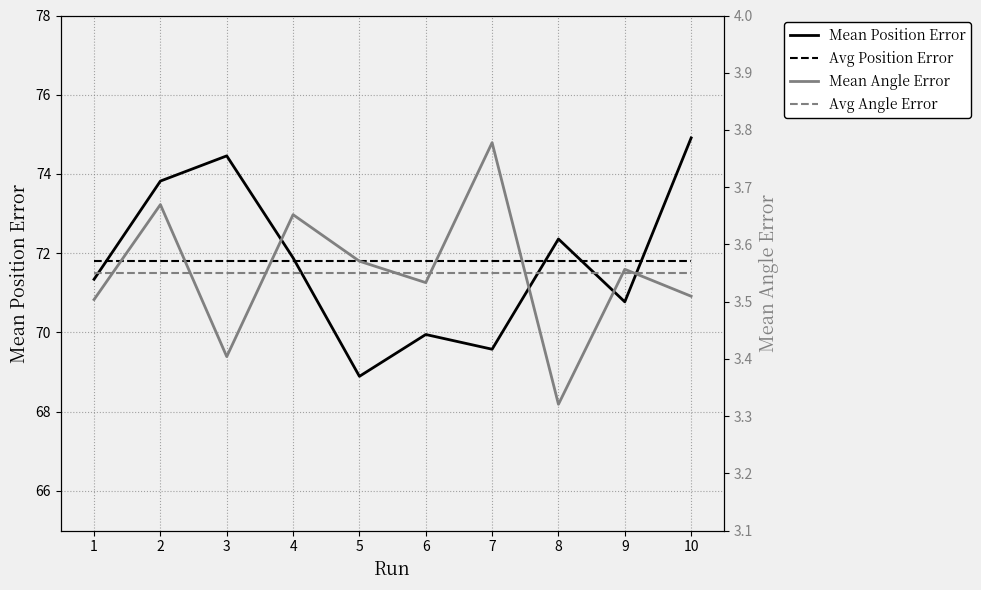

At 5, list the series in order from smallest to largest.

Avg Angle Error, Mean Angle Error, Mean Position Error, Avg Position Error